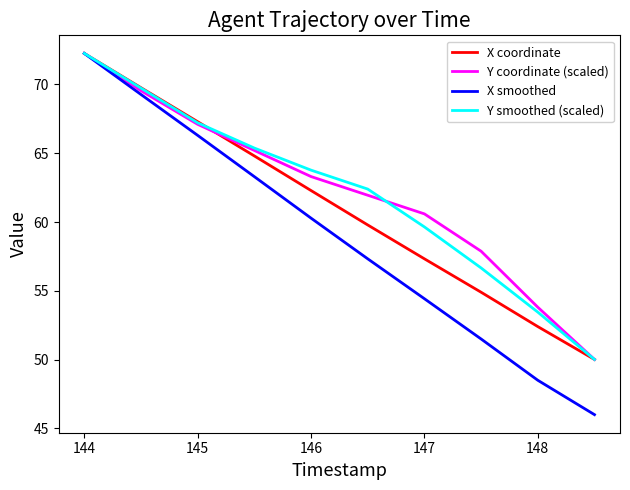

What is the maximum value shown in the chart?

72.3